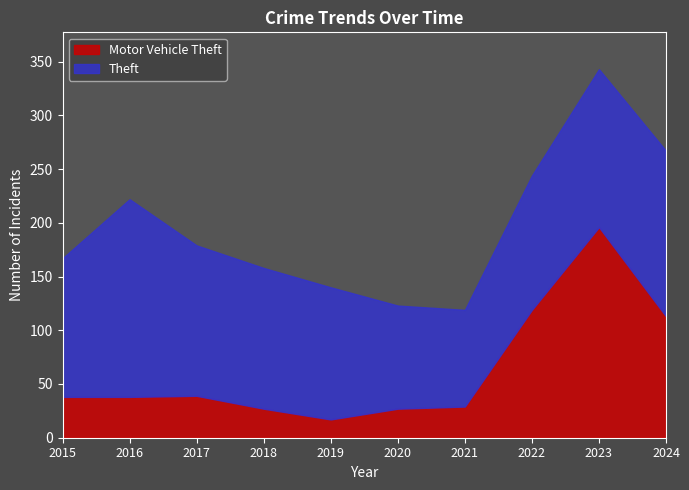

Where is the first local minimum?

2019